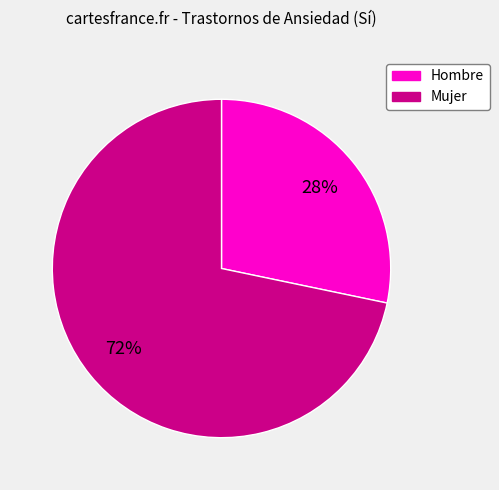

Which category has the biggest portion of the pie?

Mujer